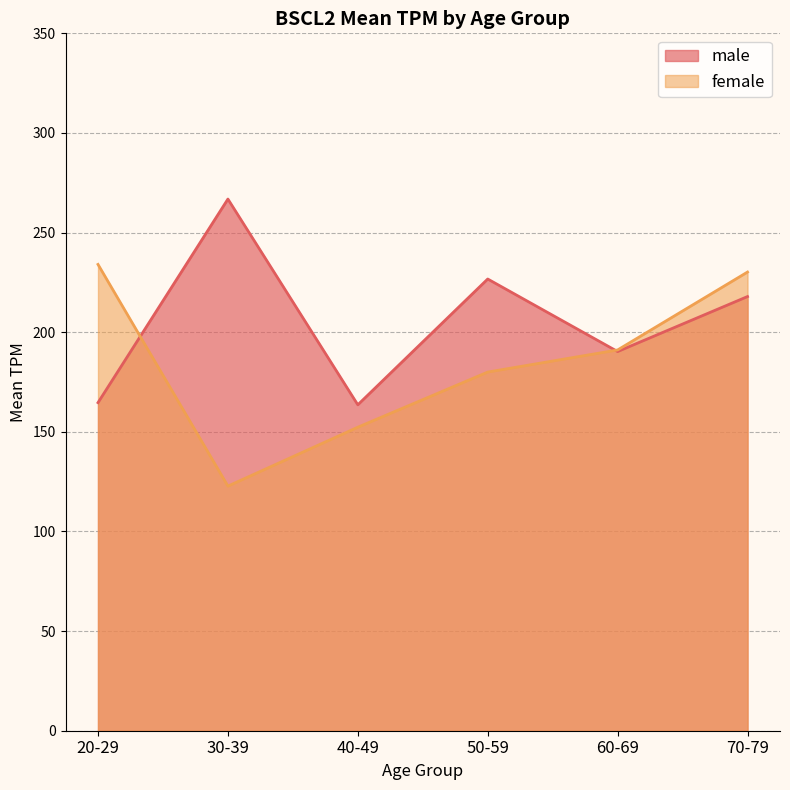

Rank the series by their average value, from lowest to highest.

female, male